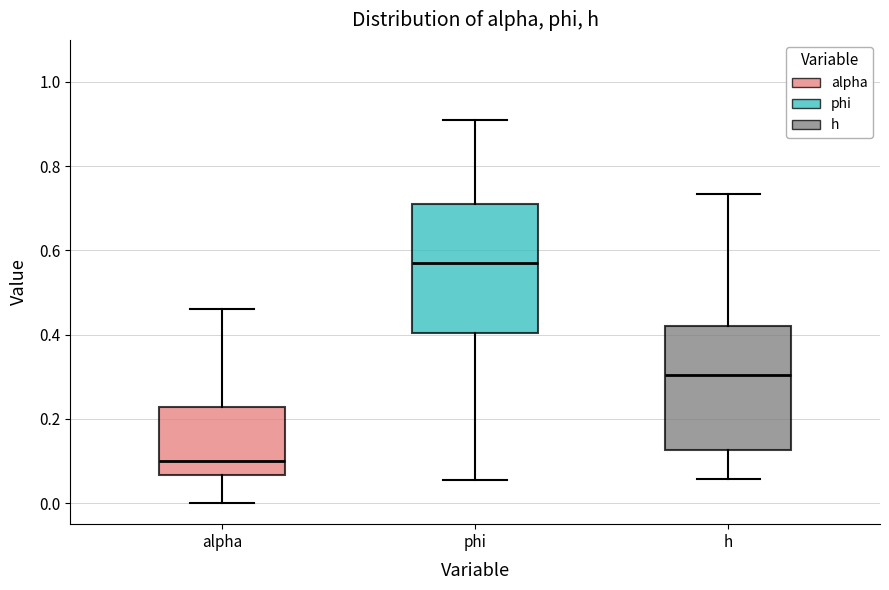

Reading left to right, read every box against the y-axis: the position of its median line, the range the box covers, and the ends of its whiskers. The values are not printed on the chart, so give them approximately, as read against the axis.

alpha: median 0.10, box 0.06 to 0.22, whiskers 0.00 to 0.46
phi: median 0.56, box 0.40 to 0.72, whiskers 0.06 to 0.92
h: median 0.30, box 0.12 to 0.42, whiskers 0.06 to 0.74